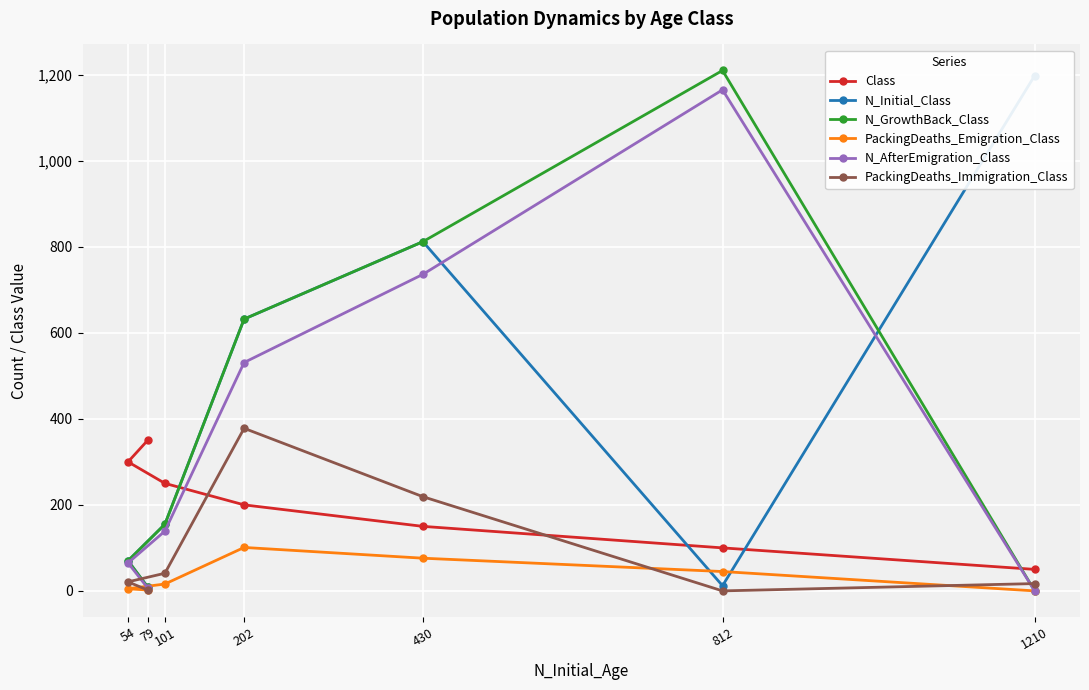

Is it true that Class equals 474 at 79?

False